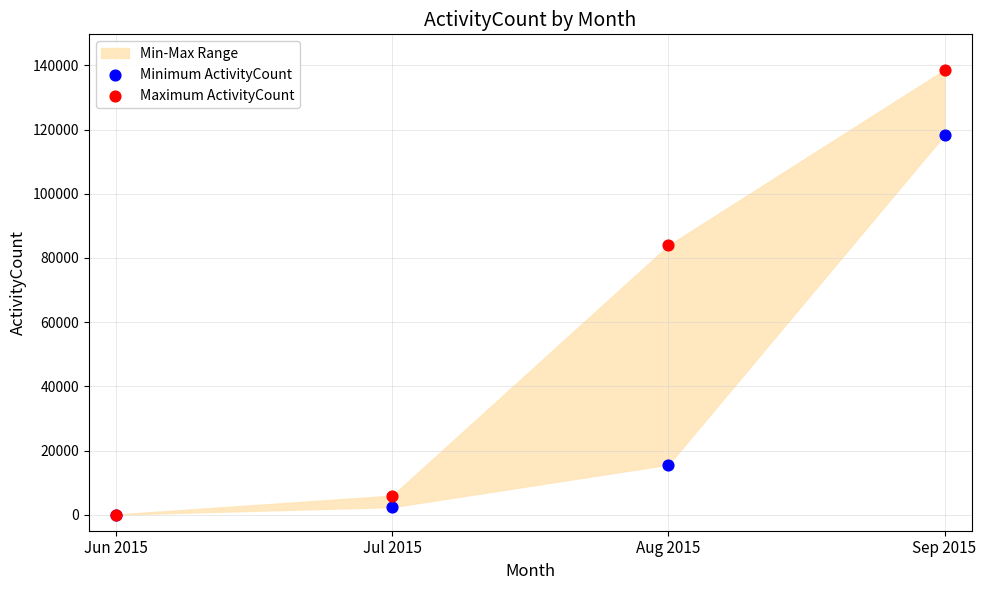

In the Maximum ActivityCount series, what Y value is closest to 69331?

83907